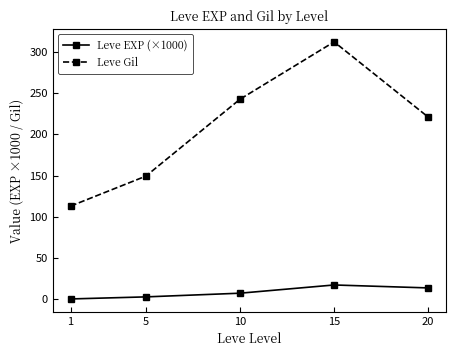

What is the value of the Leve Gil point at the 1st from the left?

113.0